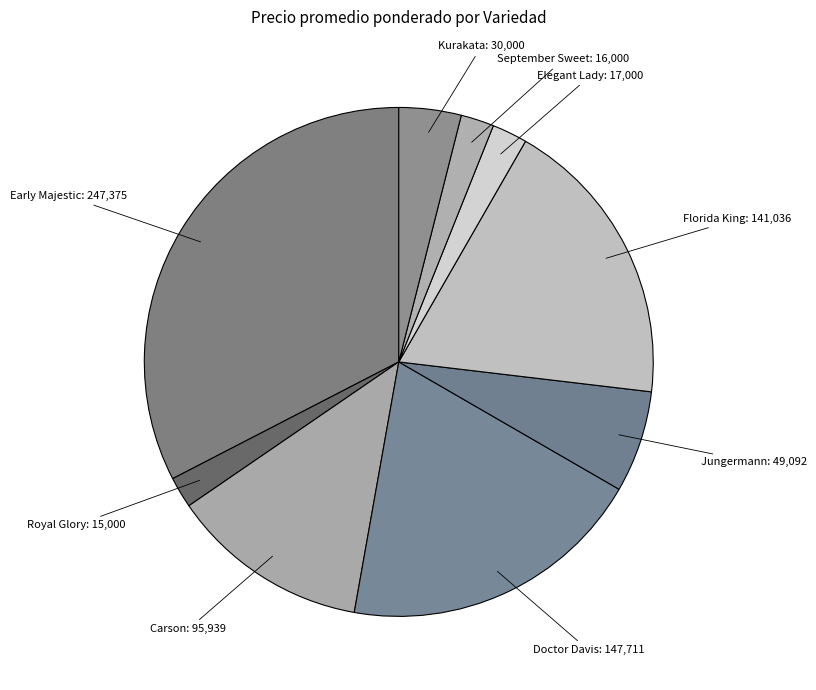

Rank the categories by value from lowest to highest.

Royal Glory, September Sweet, Elegant Lady, Kurakata, Jungermann, Carson, Florida King, Doctor Davis, Early Majestic